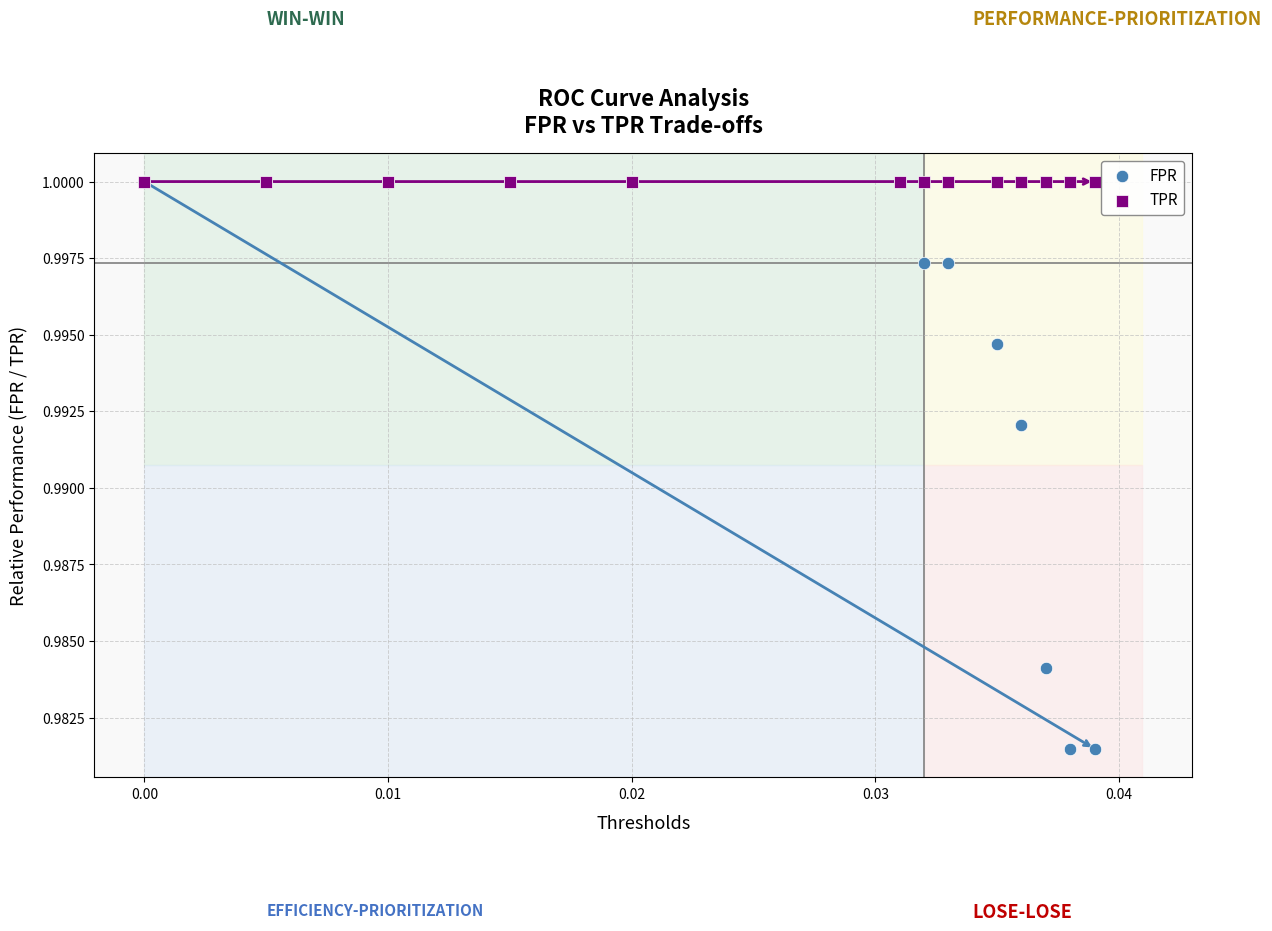

What are all the series names shown in the legend?

FPR, TPR